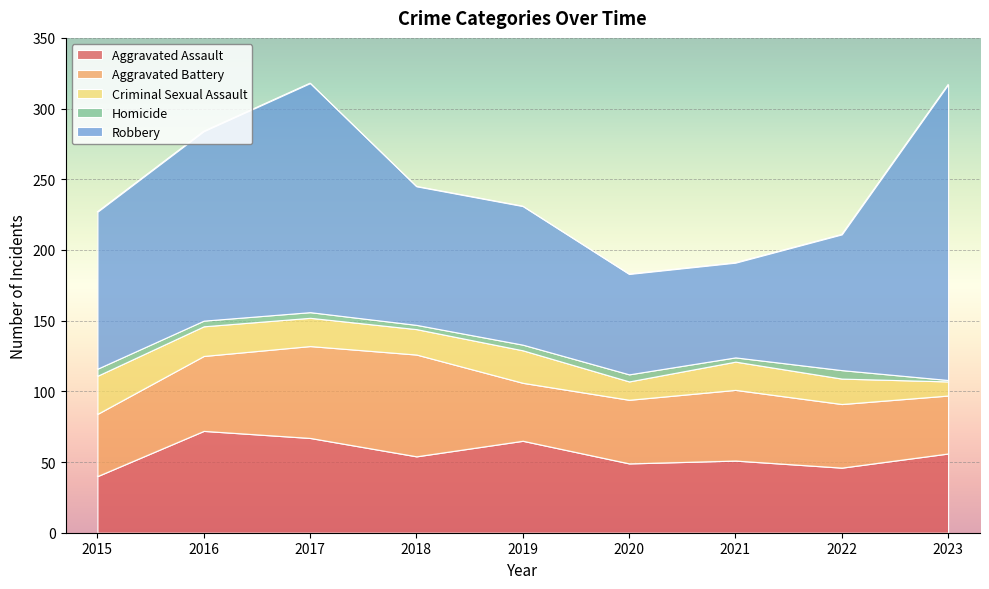

Reading left to right, extract all data points from this chart.

Aggravated Assault: 40	72	67	54	65	49	51	46	56
Aggravated Battery: 44	53	65	72	41	45	50	45	41
Criminal Sexual Assault: 27	21	20	18	23	13	20	18	10
Homicide: 5	4	4	3	4	5	3	6	1
Robbery: 111	134	162	98	98	71	67	96	209